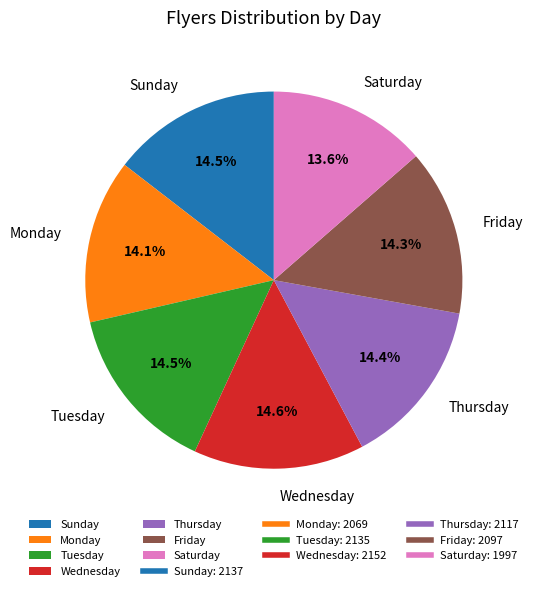

Is there any slice that represents more than half of the pie?

No